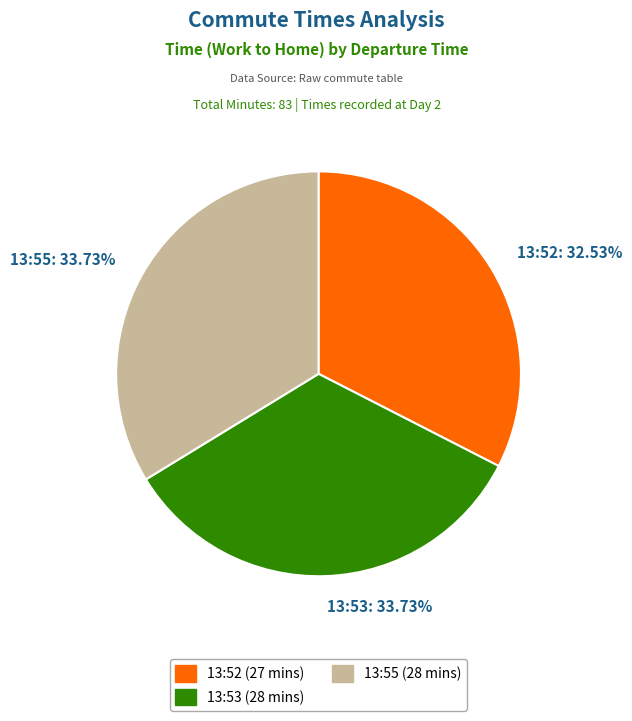

How many slices are in this pie chart?

3